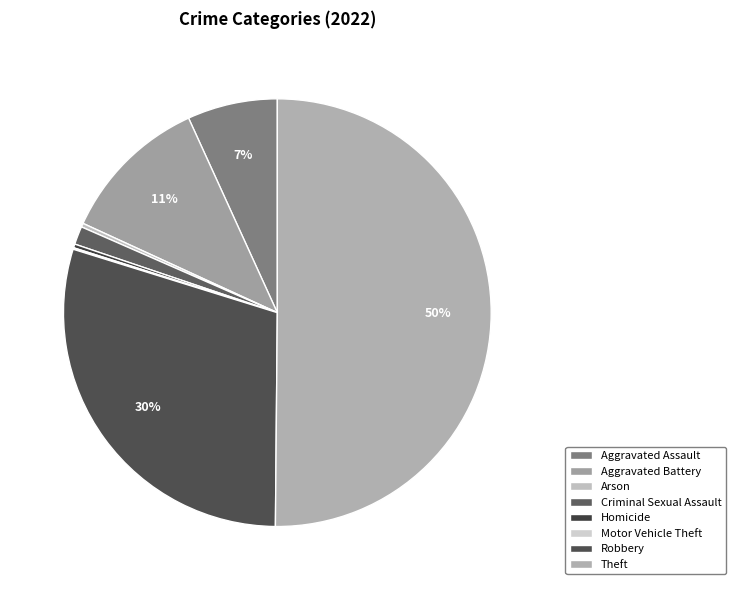

What is the change in value from Arson to Theft?

+871